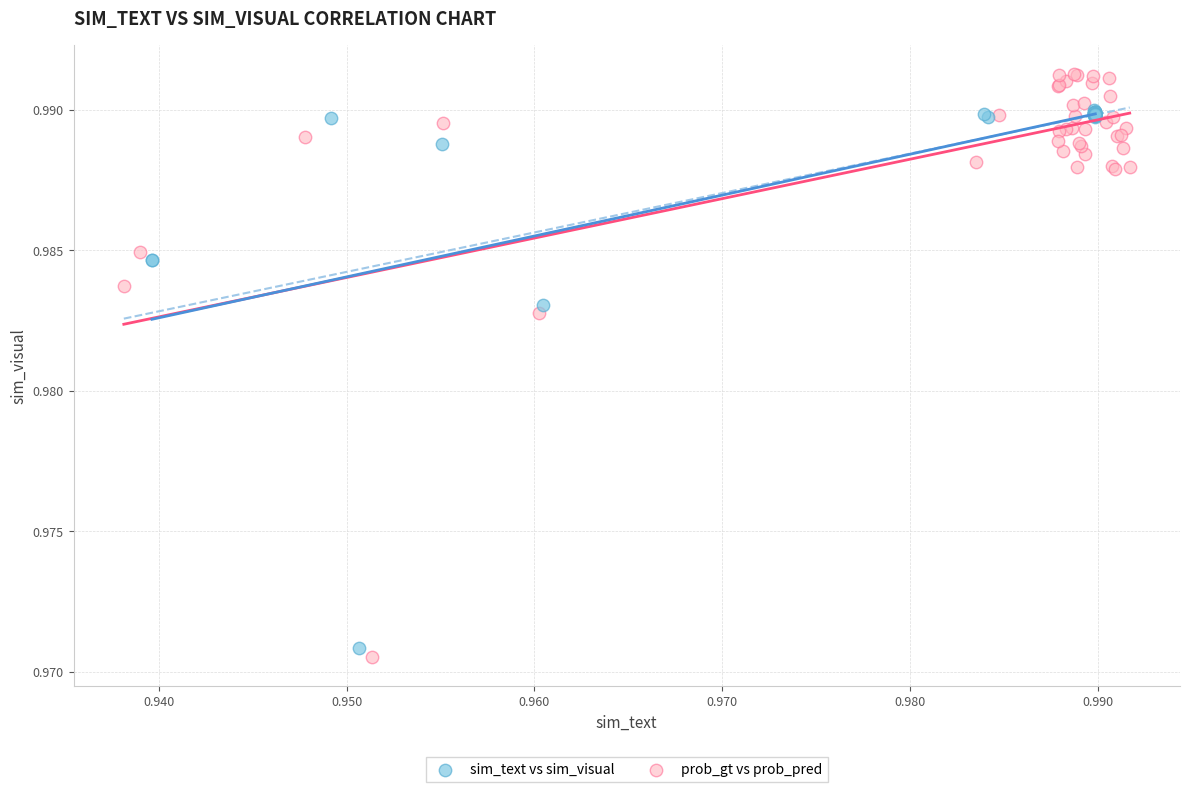

What are all the series names shown in the legend?

sim_text vs sim_visual, prob_gt vs prob_pred